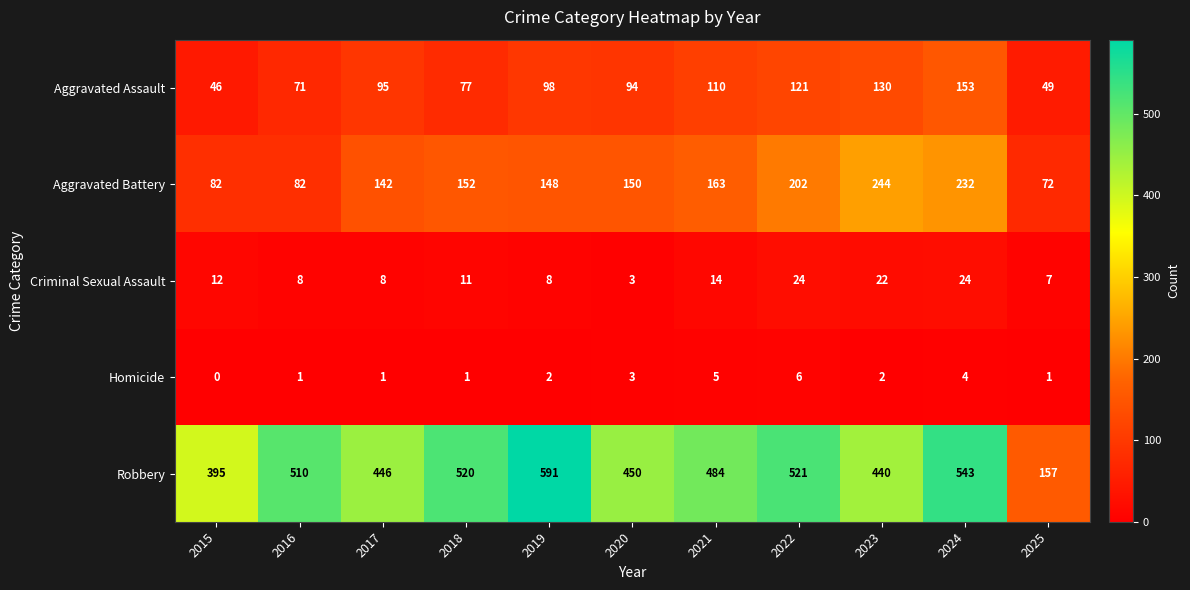

What is the sum of all Criminal Sexual Assault values?

141